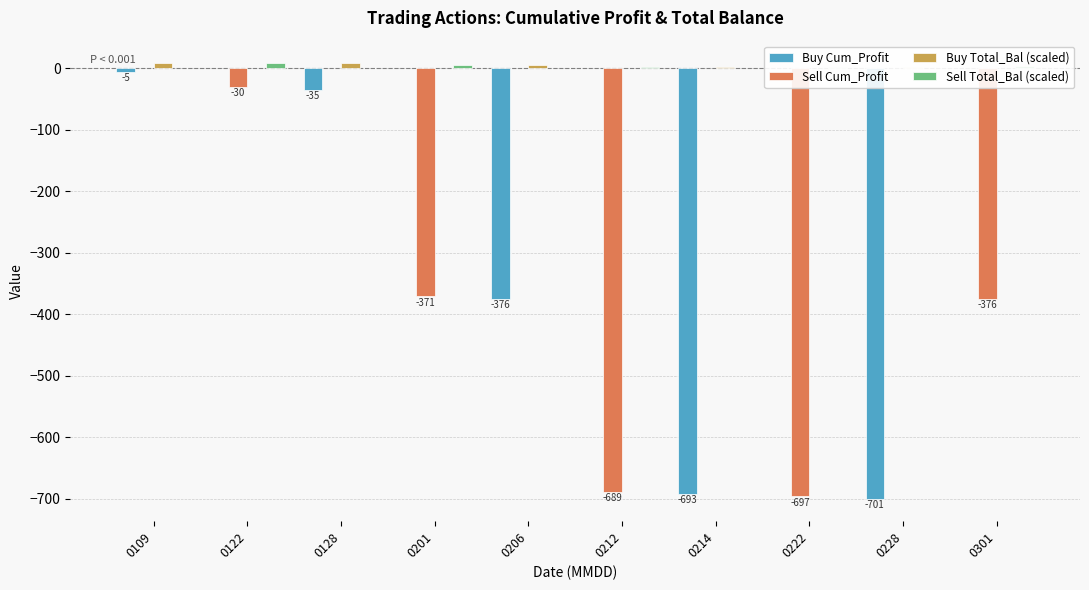

At which category does the chart reach its minimum across all series?

0228